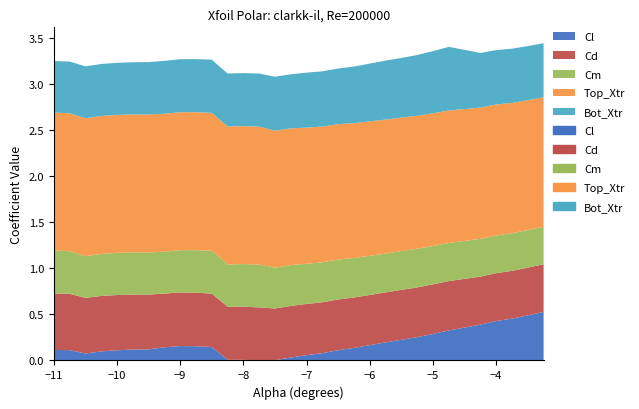

Where is the first local minimum for Bot_Xtr?

-8.25